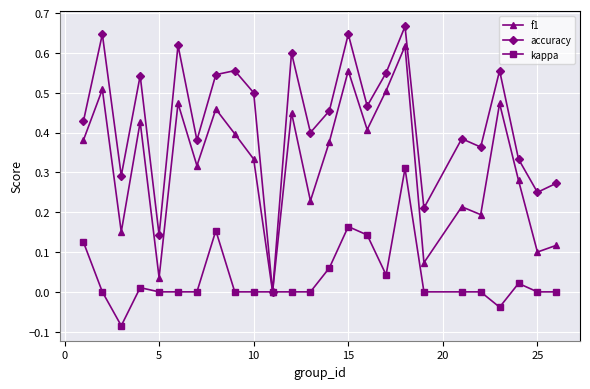

List the series in order of their overall mean, lowest first.

kappa, f1, accuracy